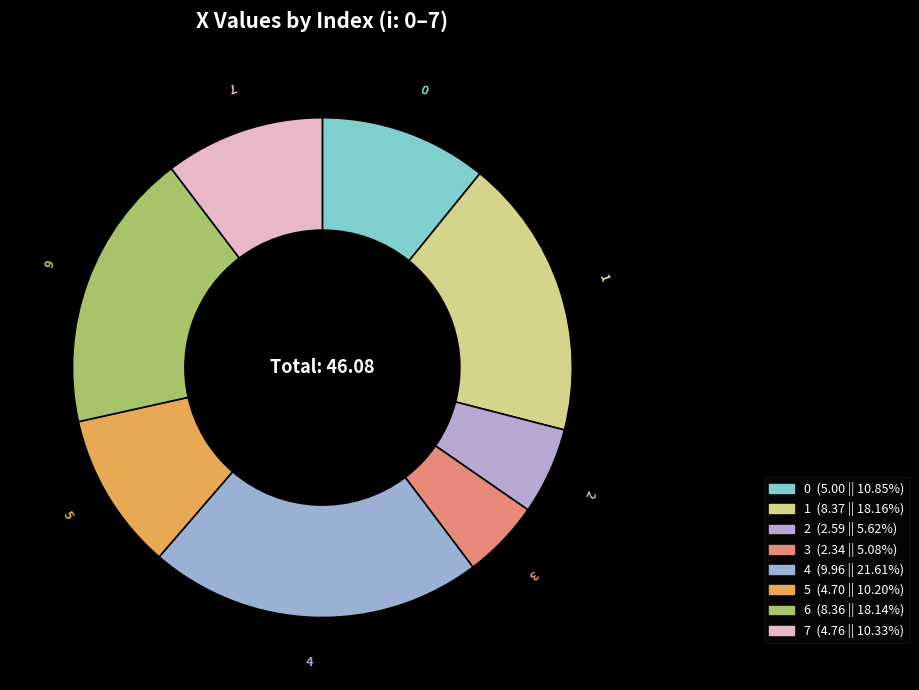

Is 4 the majority of the pie?

No